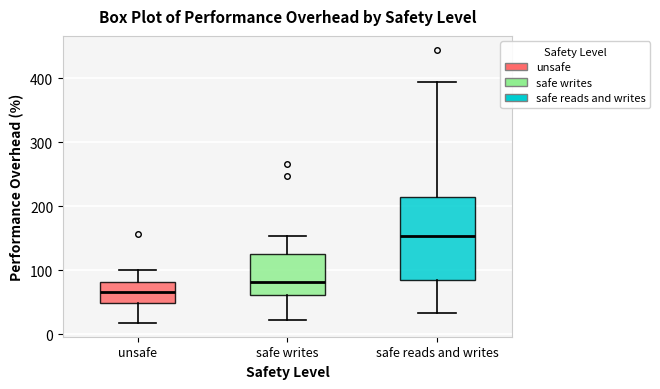

Which box is the tallest, from its lower edge to its upper edge?

safe reads and writes